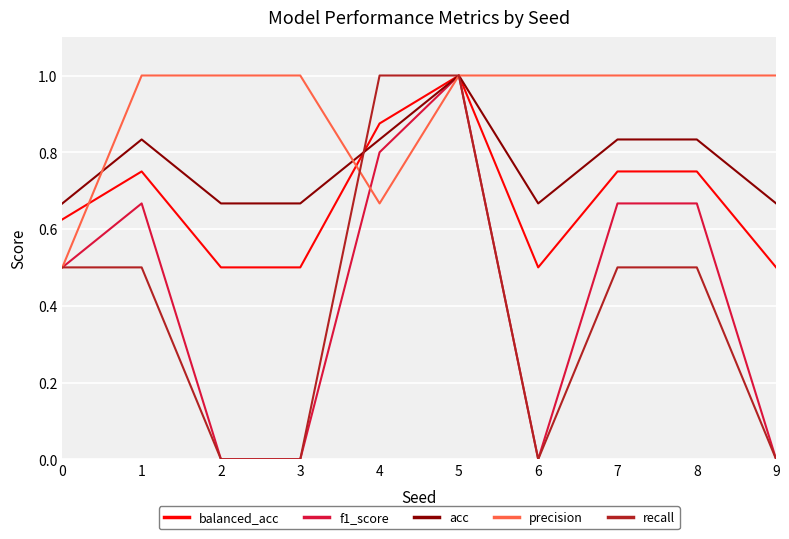

Count the acc values in the range 0 to 1.

10